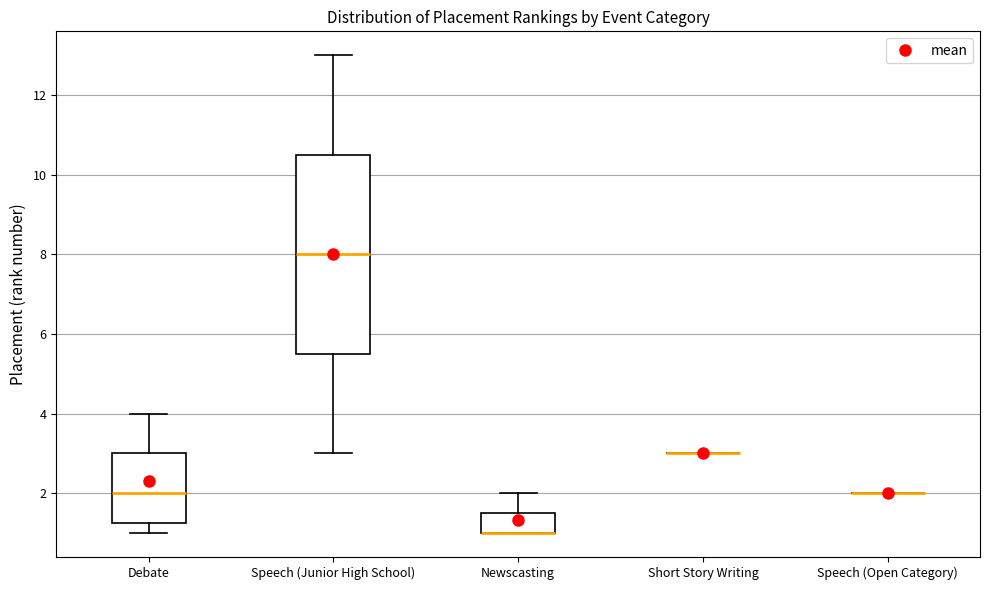

Where does the upper whisker of the box for Debate end on the y-axis? The values are not printed on the chart, so give them approximately, as read against the axis.

4.0